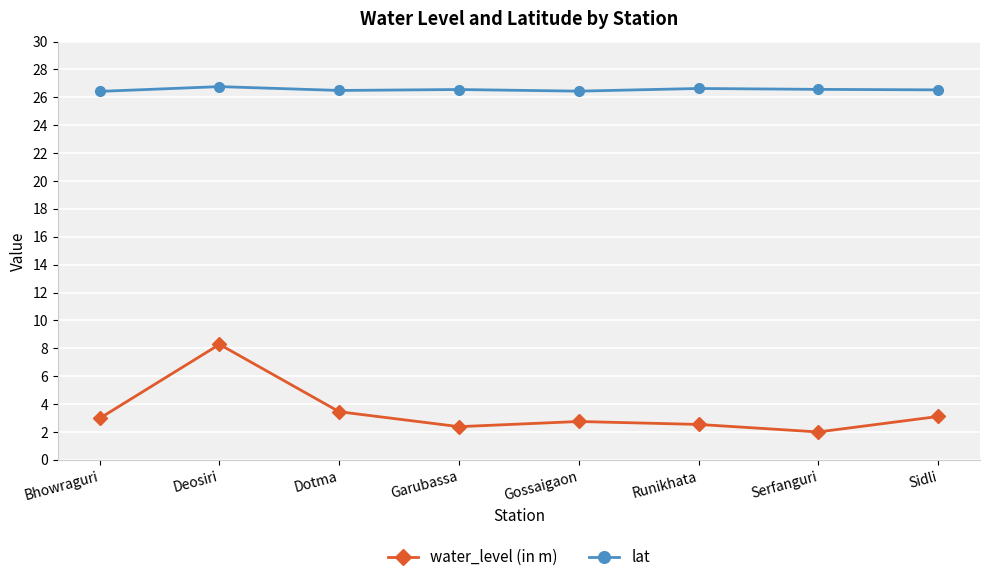

How many data points does each series have?

8